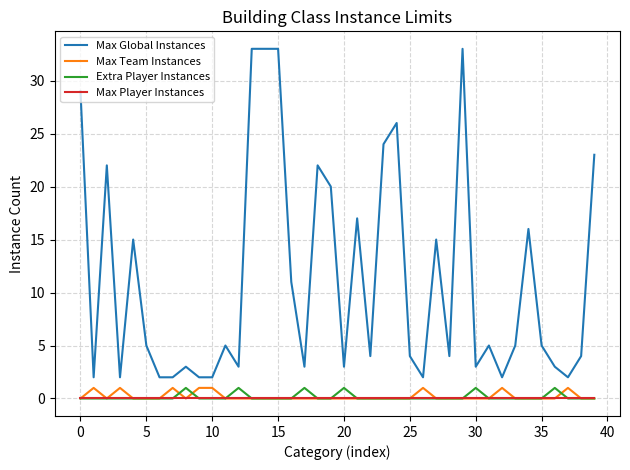

True or false: Max Global Instances and Max Team Instances cross at least once.

False